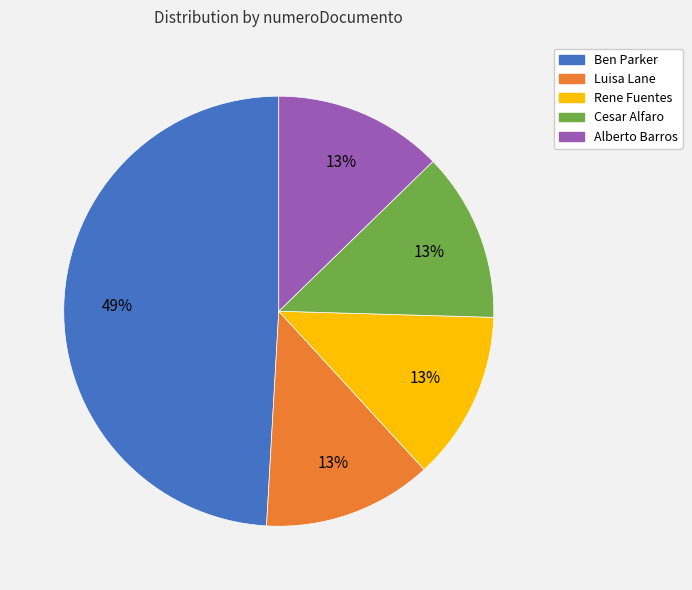

Combined, do Ben Parker and Luisa Lane account for over 50%?

Yes